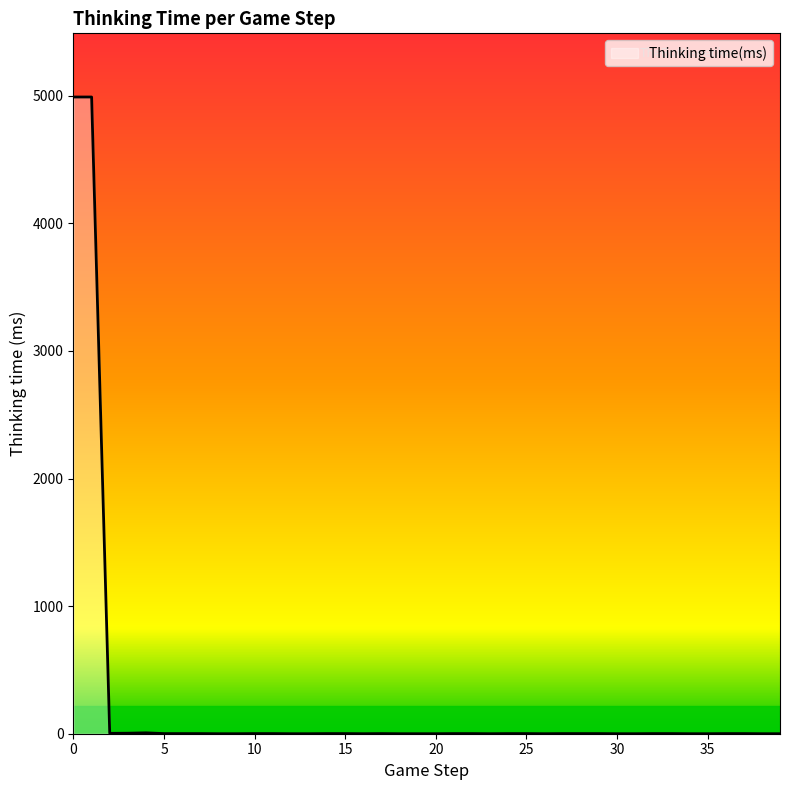

What is the maximum value shown in the chart?

4990